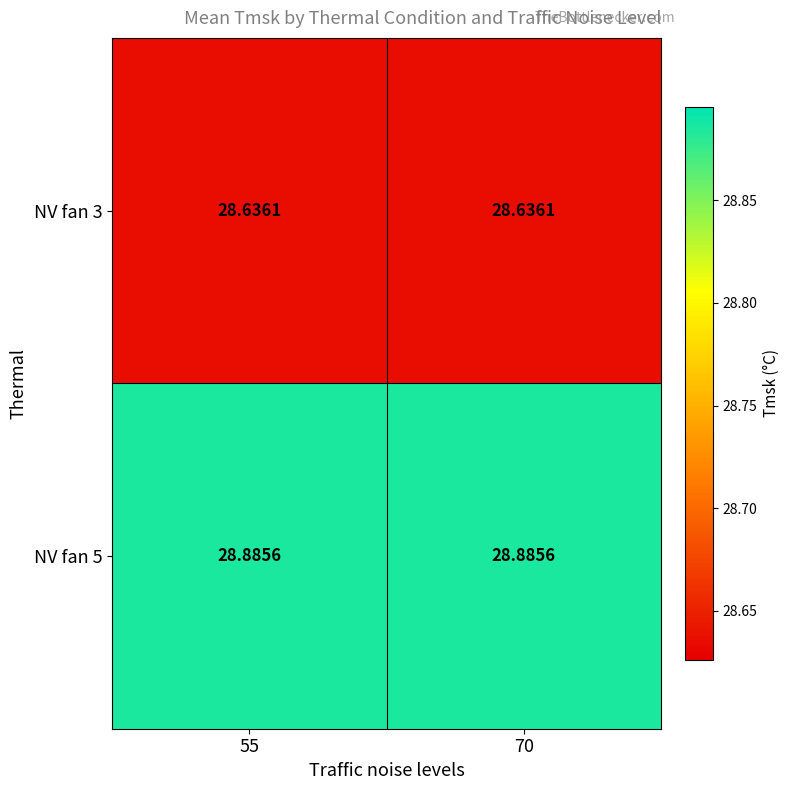

Which category has the highest value across all series?

55